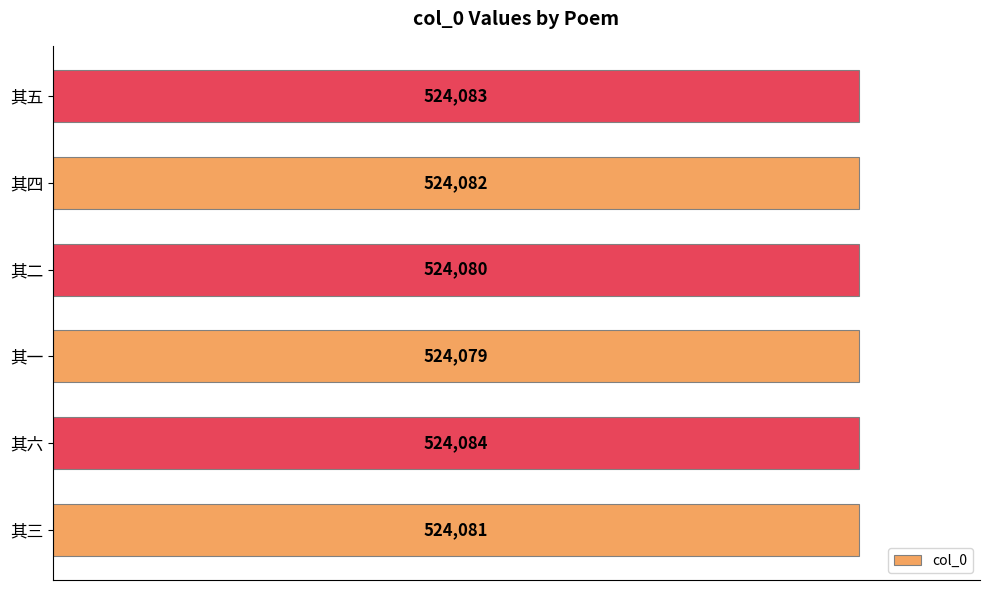

At which category does the chart reach its peak across all series?

其六